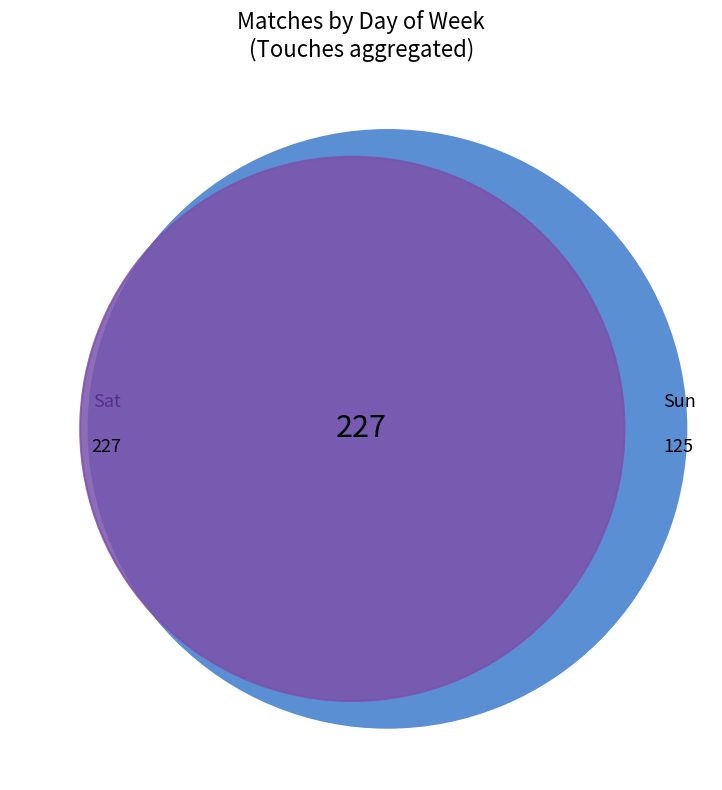

What is the largest slice in the pie chart?

Sat